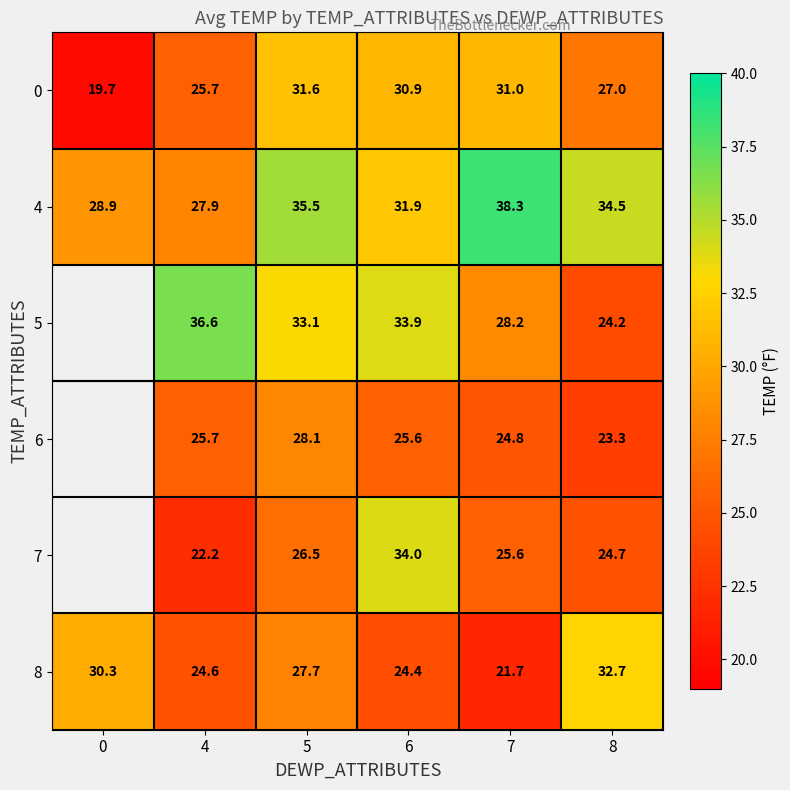

True or false: 8 has a value of 21.7 at 7.

True